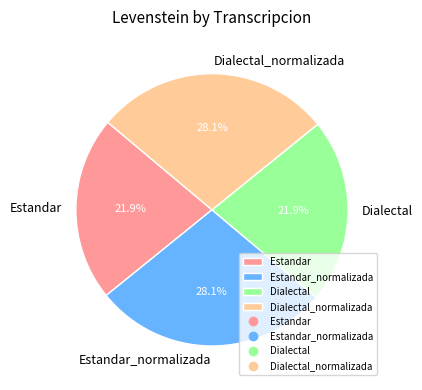

How many slices are in this pie chart?

4